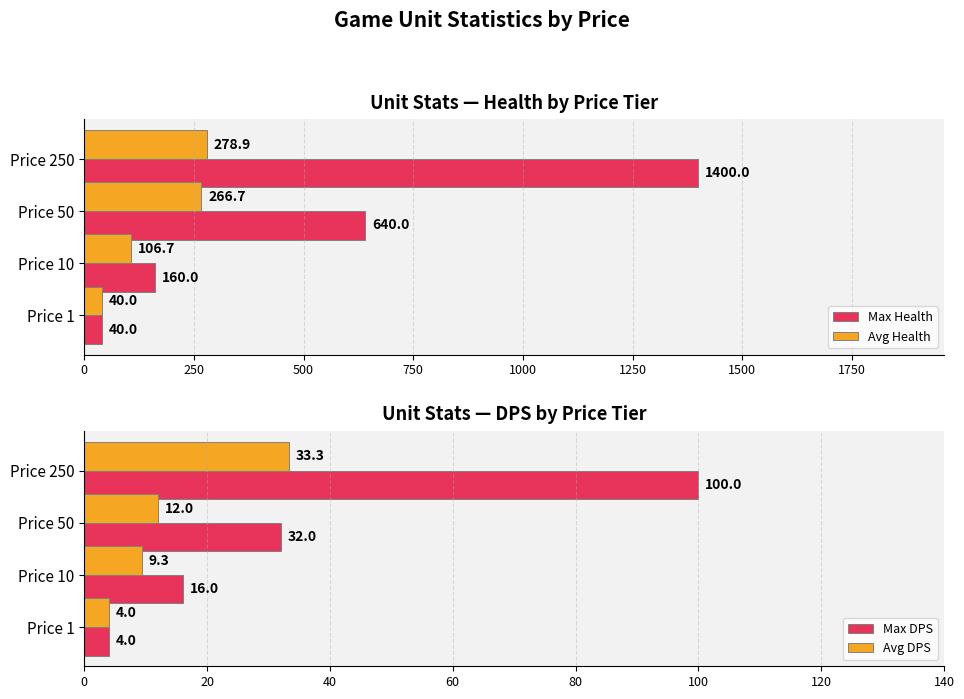

What is the difference between the maximum and minimum values in the Avg Health series?

238.9